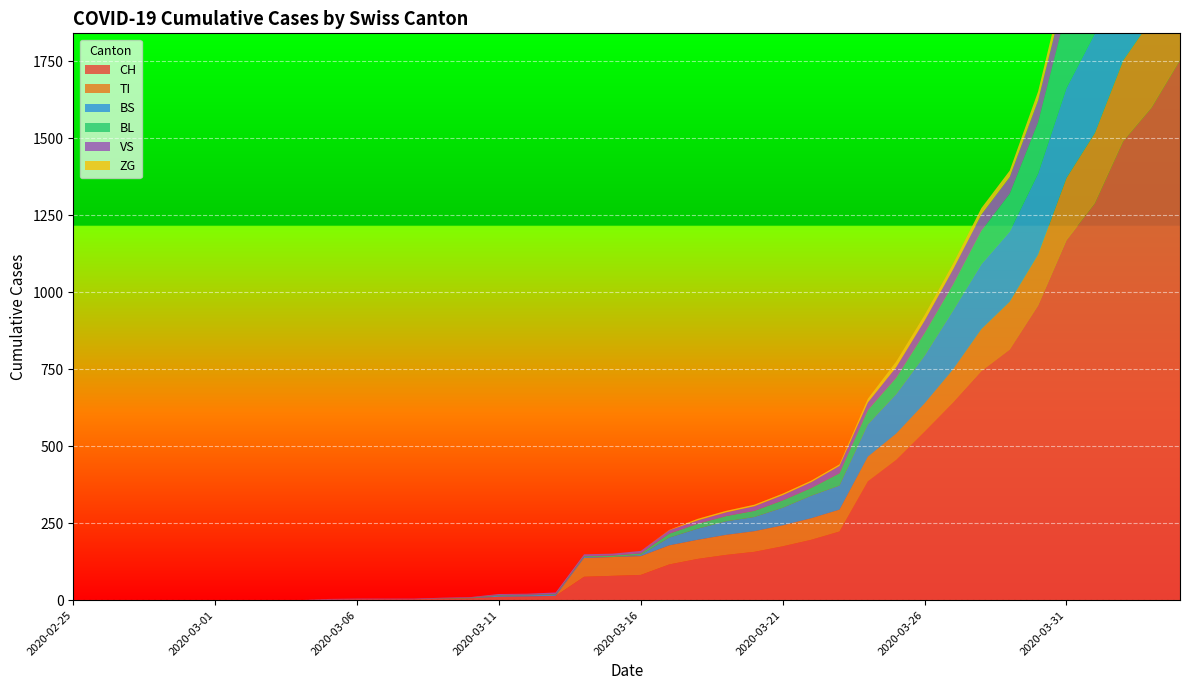

Reading right to left, extract all data points from this chart.

CH: 2020-04-04=1753	2020-04-03=1599	2020-04-02=1490	2020-04-01=1288	2020-03-31=1169	2020-03-30=957	2020-03-29=814	2020-03-28=744	2020-03-27=642	2020-03-26=548	2020-03-25=456	2020-03-24=386	2020-03-23=223	2020-03-22=196	2020-03-21=175	2020-03-20=157	2020-03-19=147	2020-03-18=134	2020-03-17=116	2020-03-16=82	2020-03-15=79	2020-03-14=76	2020-03-13=14	2020-03-12=12	2020-03-11=11	2020-03-10=6	2020-03-09=5	2020-03-08=3	2020-03-07=3	2020-03-06=3	2020-03-05=2	2020-03-04=0	2020-03-03=0	2020-03-02=0	2020-03-01=0	2020-02-29=0	2020-02-28=0	2020-02-27=0	2020-02-26=0	2020-02-25=0
TI: 2020-04-04=314	2020-04-03=287	2020-04-02=263	2020-04-01=229	2020-03-31=202	2020-03-30=165	2020-03-29=155	2020-03-28=136	2020-03-27=107	2020-03-26=91	2020-03-25=85	2020-03-24=80	2020-03-23=71	2020-03-22=70	2020-03-21=68	2020-03-20=67	2020-03-19=65	2020-03-18=62	2020-03-17=62	2020-03-16=61	2020-03-15=61	2020-03-14=61	2020-03-13=0	2020-03-12=0	2020-03-11=0	2020-03-10=0	2020-03-09=0	2020-03-08=0	2020-03-07=0	2020-03-06=0	2020-03-05=0	2020-03-04=0	2020-03-03=0	2020-03-02=0	2020-03-01=0	2020-02-29=0	2020-02-28=0	2020-02-27=0	2020-02-26=0	2020-02-25=0
BS: 2020-04-04=434	2020-04-03=397	2020-04-02=350	2020-04-01=323	2020-03-31=292	2020-03-30=263	2020-03-29=228	2020-03-28=211	2020-03-27=191	2020-03-26=155	2020-03-25=128	2020-03-24=105	2020-03-23=78	2020-03-22=73	2020-03-21=57	2020-03-20=46	2020-03-19=44	2020-03-18=36	2020-03-17=25	2020-03-16=4	2020-03-15=0	2020-03-14=4	2020-03-13=4	2020-03-12=4	2020-03-11=4	2020-03-10=0	2020-03-09=0	2020-03-08=0	2020-03-07=0	2020-03-06=0	2020-03-05=0	2020-03-04=0	2020-03-03=0	2020-03-02=0	2020-03-01=0	2020-02-29=0	2020-02-28=0	2020-02-27=0	2020-02-26=0	2020-02-25=0
BL: 2020-04-04=309	2020-04-03=277	2020-04-02=272	2020-04-01=258	2020-03-31=251	2020-03-30=167	2020-03-29=123	2020-03-28=108	2020-03-27=84	2020-03-26=73	2020-03-25=53	2020-03-24=46	2020-03-23=40	2020-03-22=25	2020-03-21=24	2020-03-20=20	2020-03-19=17	2020-03-18=16	2020-03-17=13	2020-03-16=5	2020-03-15=5	2020-03-14=2	2020-03-13=2	2020-03-12=2	2020-03-11=2	2020-03-10=2	2020-03-09=1	2020-03-08=0	2020-03-07=0	2020-03-06=0	2020-03-05=0	2020-03-04=0	2020-03-03=0	2020-03-02=0	2020-03-01=0	2020-02-29=0	2020-02-28=0	2020-02-27=0	2020-02-26=0	2020-02-25=0
VS: 2020-04-04=112	2020-04-03=109	2020-04-02=104	2020-04-01=96	2020-03-31=81	2020-03-30=71	2020-03-29=54	2020-03-28=53	2020-03-27=50	2020-03-26=41	2020-03-25=35	2020-03-24=25	2020-03-23=24	2020-03-22=19	2020-03-21=17	2020-03-20=15	2020-03-19=12	2020-03-18=11	2020-03-17=11	2020-03-16=8	2020-03-15=6	2020-03-14=6	2020-03-13=5	2020-03-12=3	2020-03-11=3	2020-03-10=2	2020-03-09=2	2020-03-08=2	2020-03-07=2	2020-03-06=2	2020-03-05=2	2020-03-04=0	2020-03-03=0	2020-03-02=0	2020-03-01=0	2020-02-29=0	2020-02-28=0	2020-02-27=0	2020-02-26=0	2020-02-25=0
ZG: 2020-04-04=46	2020-04-03=44	2020-04-02=41	2020-04-01=40	2020-03-31=39	2020-03-30=29	2020-03-29=21	2020-03-28=21	2020-03-27=18	2020-03-26=18	2020-03-25=18	2020-03-24=12	2020-03-23=5	2020-03-22=5	2020-03-21=5	2020-03-20=5	2020-03-19=5	2020-03-18=5	2020-03-17=1	2020-03-16=0	2020-03-15=0	2020-03-14=0	2020-03-13=0	2020-03-12=0	2020-03-11=0	2020-03-10=0	2020-03-09=0	2020-03-08=0	2020-03-07=0	2020-03-06=0	2020-03-05=0	2020-03-04=0	2020-03-03=0	2020-03-02=0	2020-03-01=0	2020-02-29=0	2020-02-28=0	2020-02-27=0	2020-02-26=0	2020-02-25=0